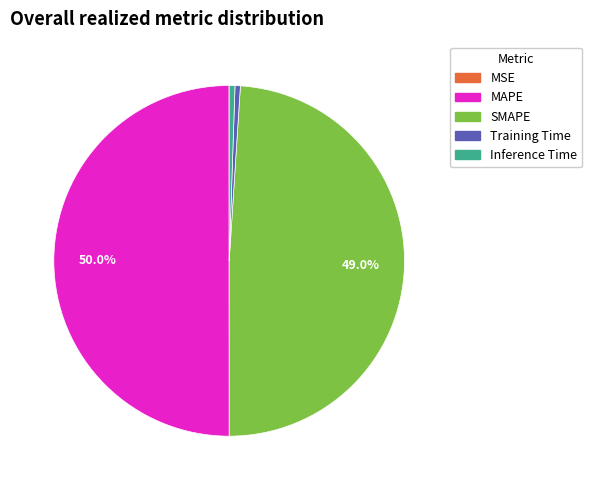

Does Training Time represent more than half of the total?

No